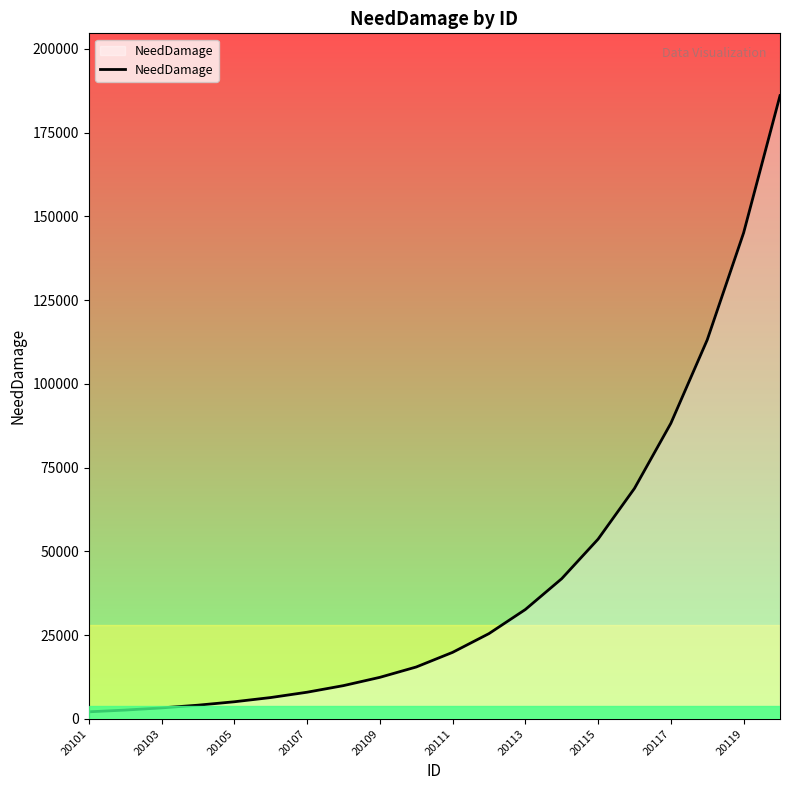

What is the greatest value displayed?

186060